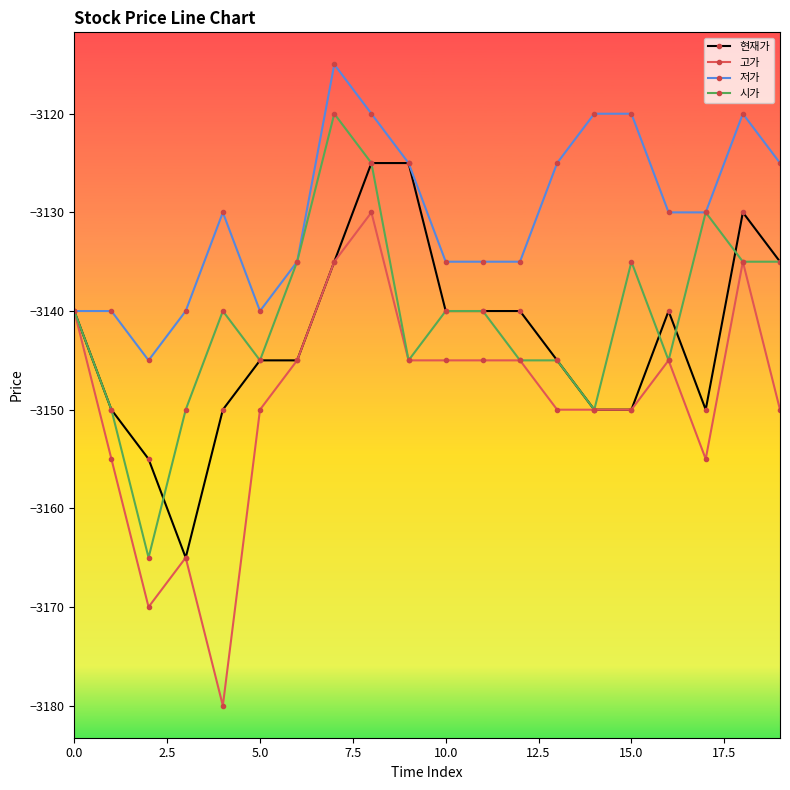

Is this an area chart (filled region under the line)?

No